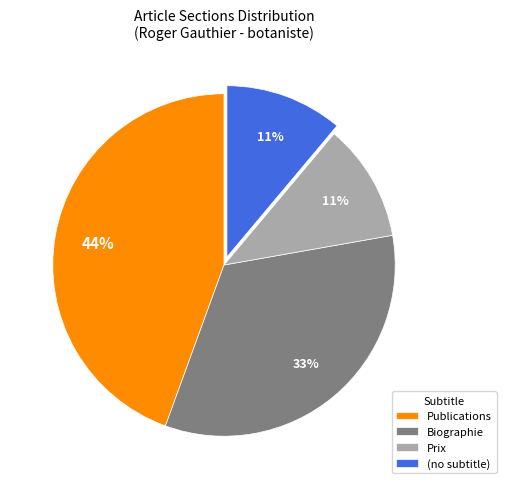

What is the largest slice in the pie chart?

Publications